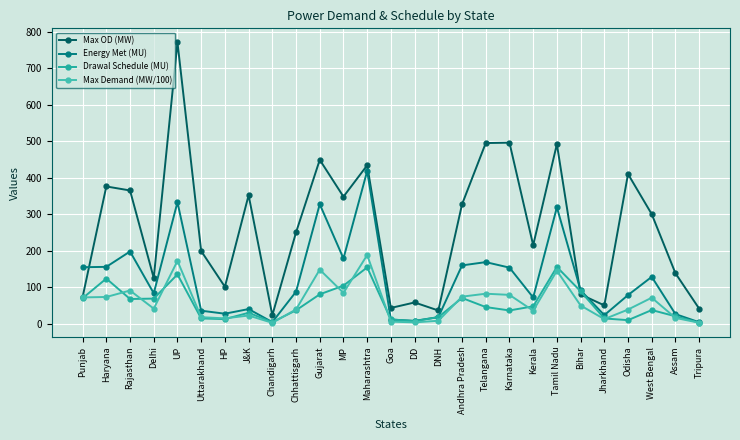

At which label does Max Demand (MW/100) reach its peak?

Maharashtra